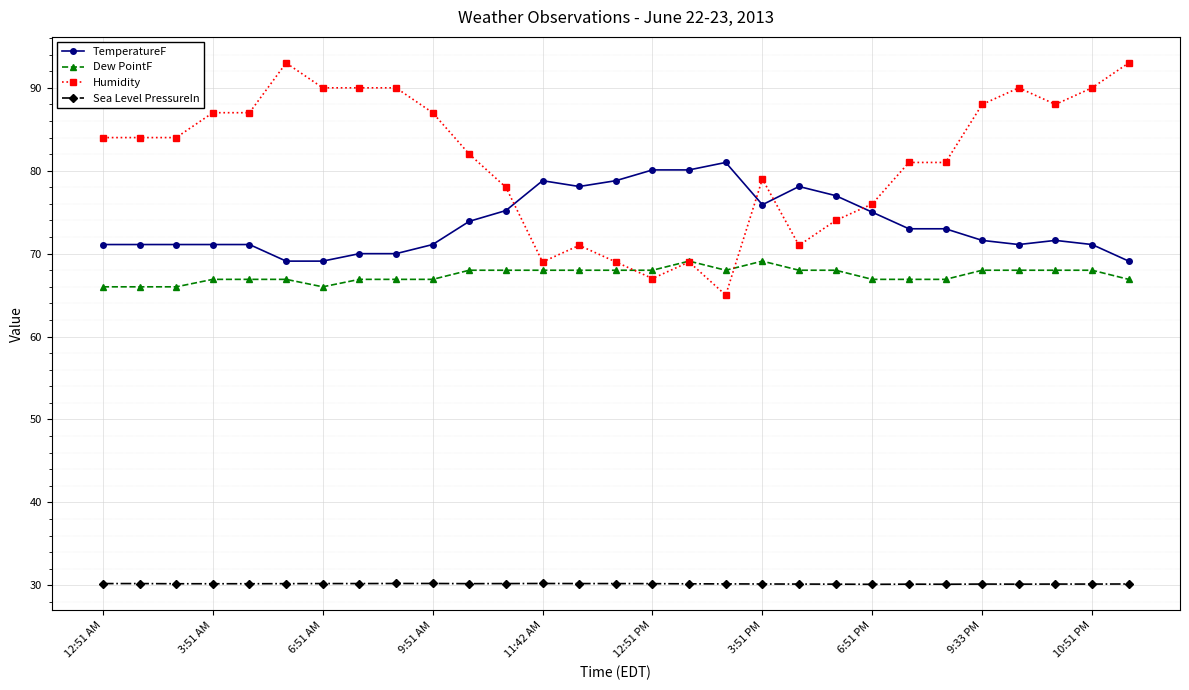

True or false: TemperatureF and Sea Level PressureIn intersect in this chart.

False